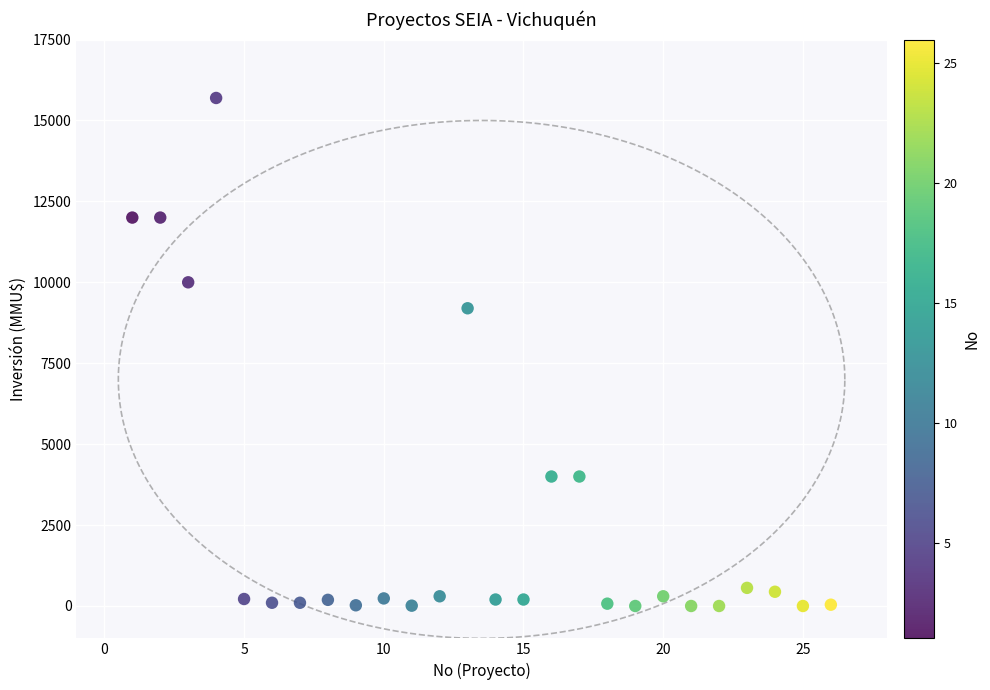

What Y value in the scatter plot is closest to 7847?

9198